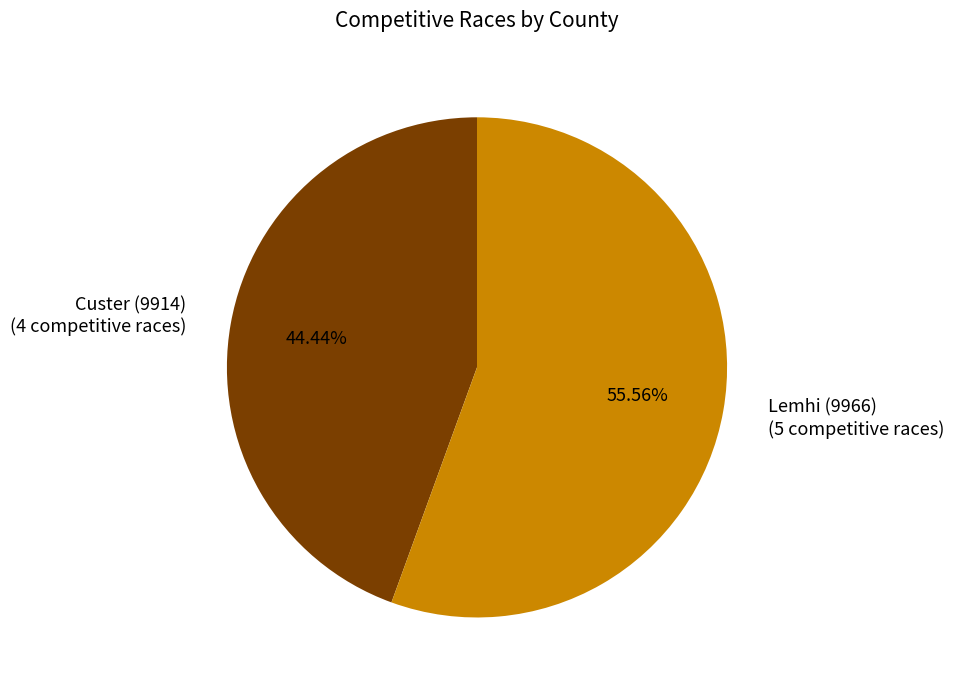

Which has a higher value, Custer (9914) or Lemhi (9966)?

Lemhi (9966)